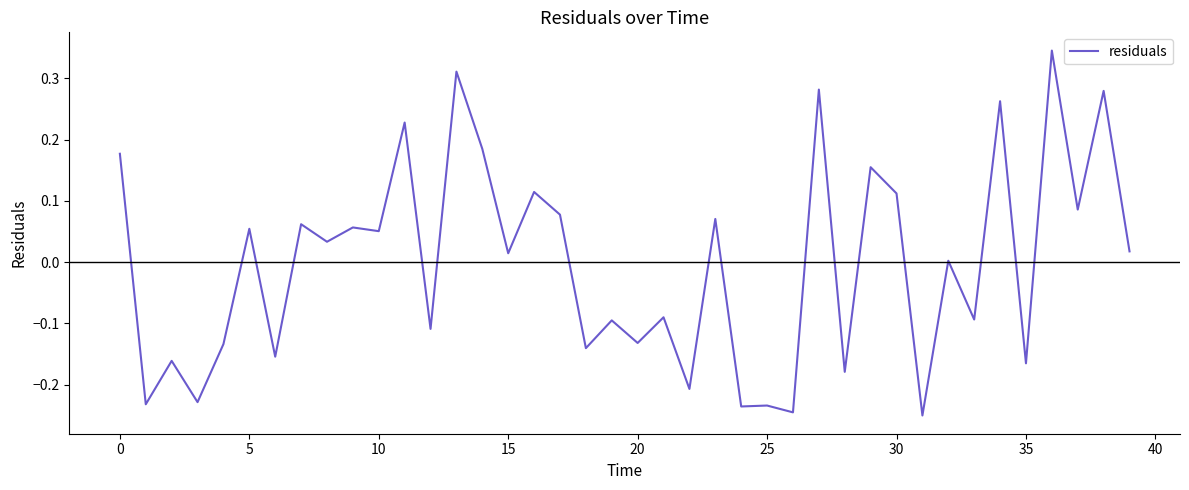

What is the difference between the maximum and minimum values?

0.6